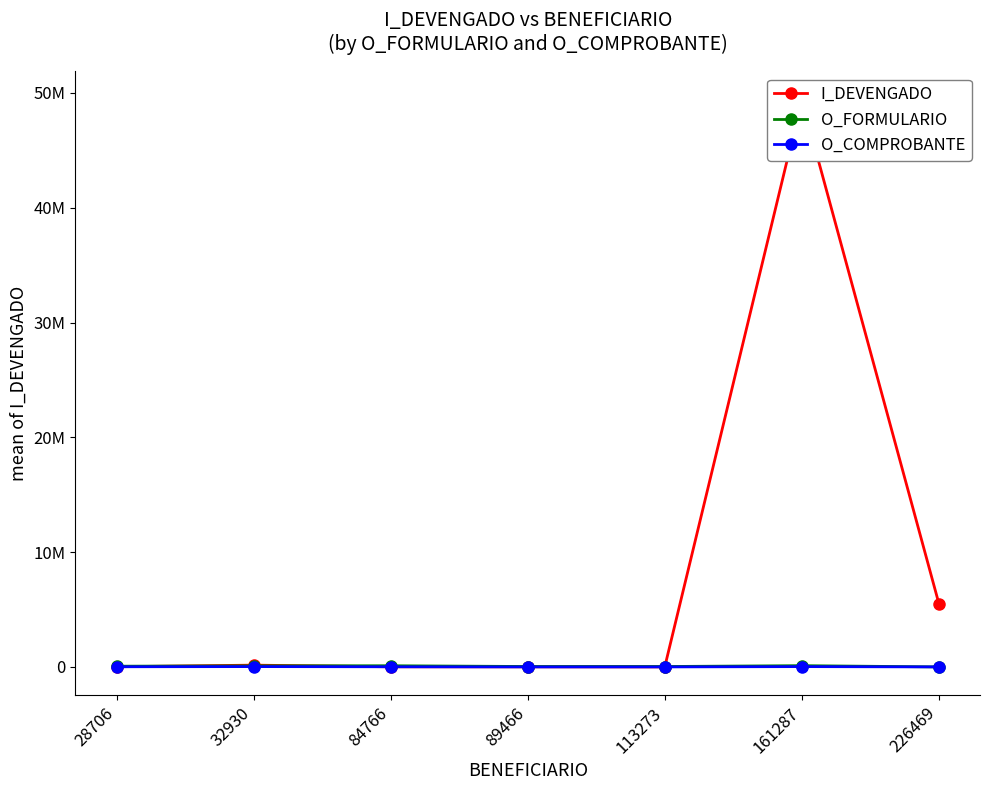

Count the number of categories in the chart.

7